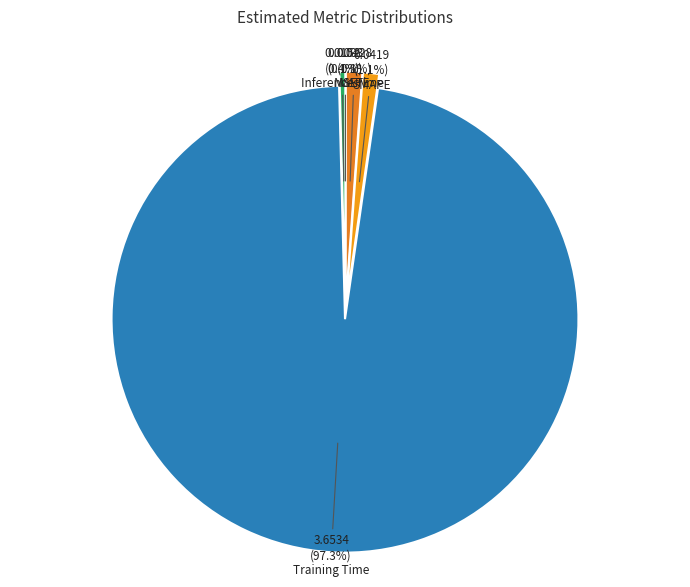

Do Inference Time and MSE together represent more than half of the pie?

No